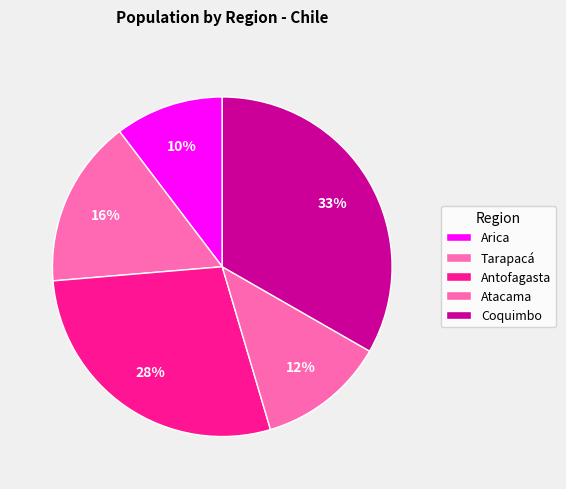

How many slices are in this pie chart?

5